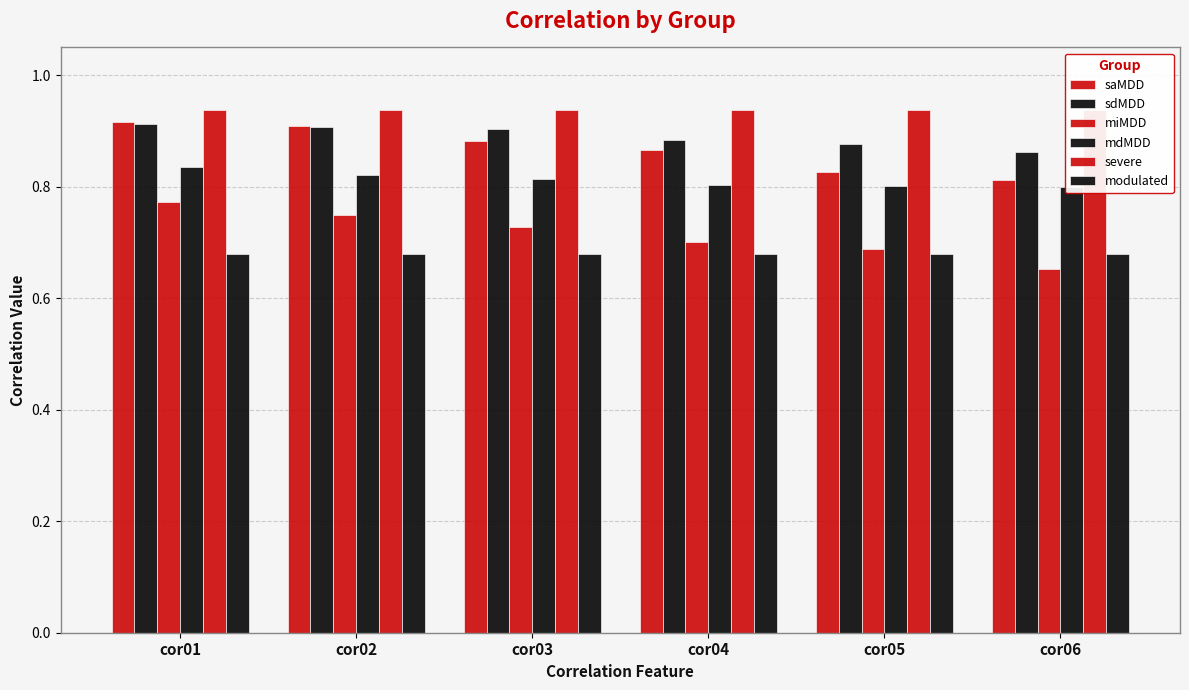

How many sdMDD values are between 0 and 1?

6